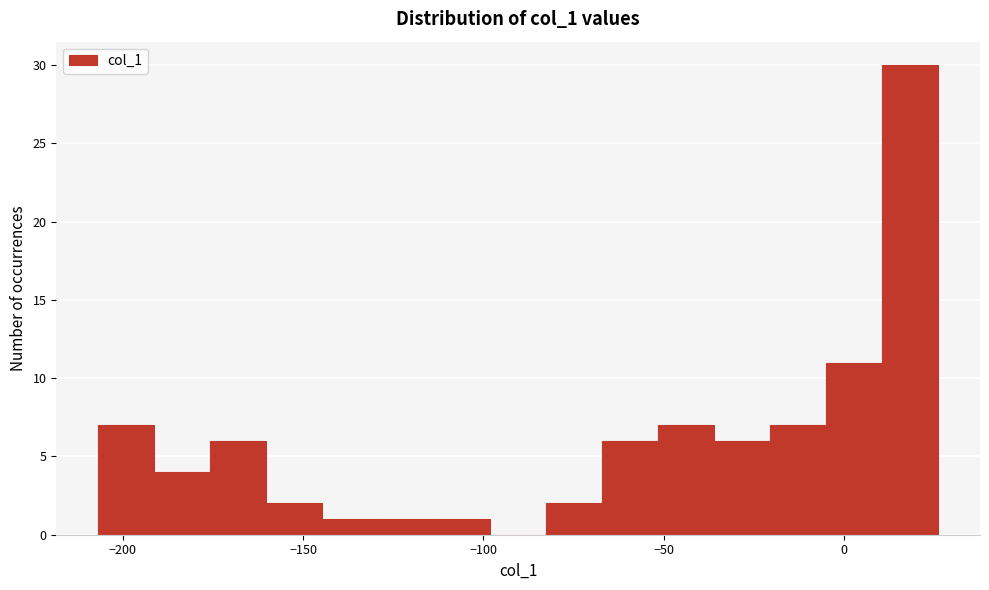

Read against the x-axis, roughly where is the centre of the tallest bar?

20